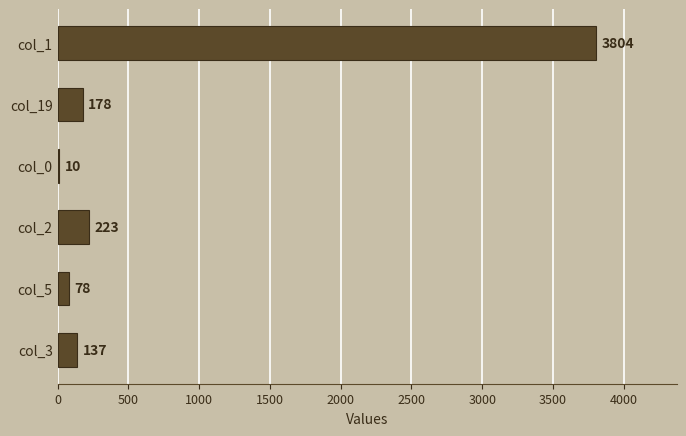

What is the maximum value shown in the chart?

3804